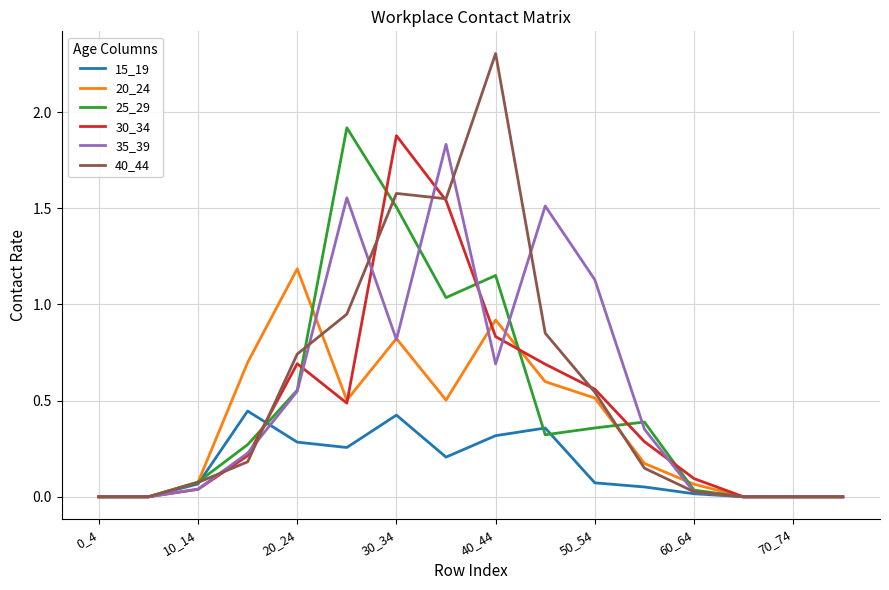

What is the maximum value for 25_29?

1.9